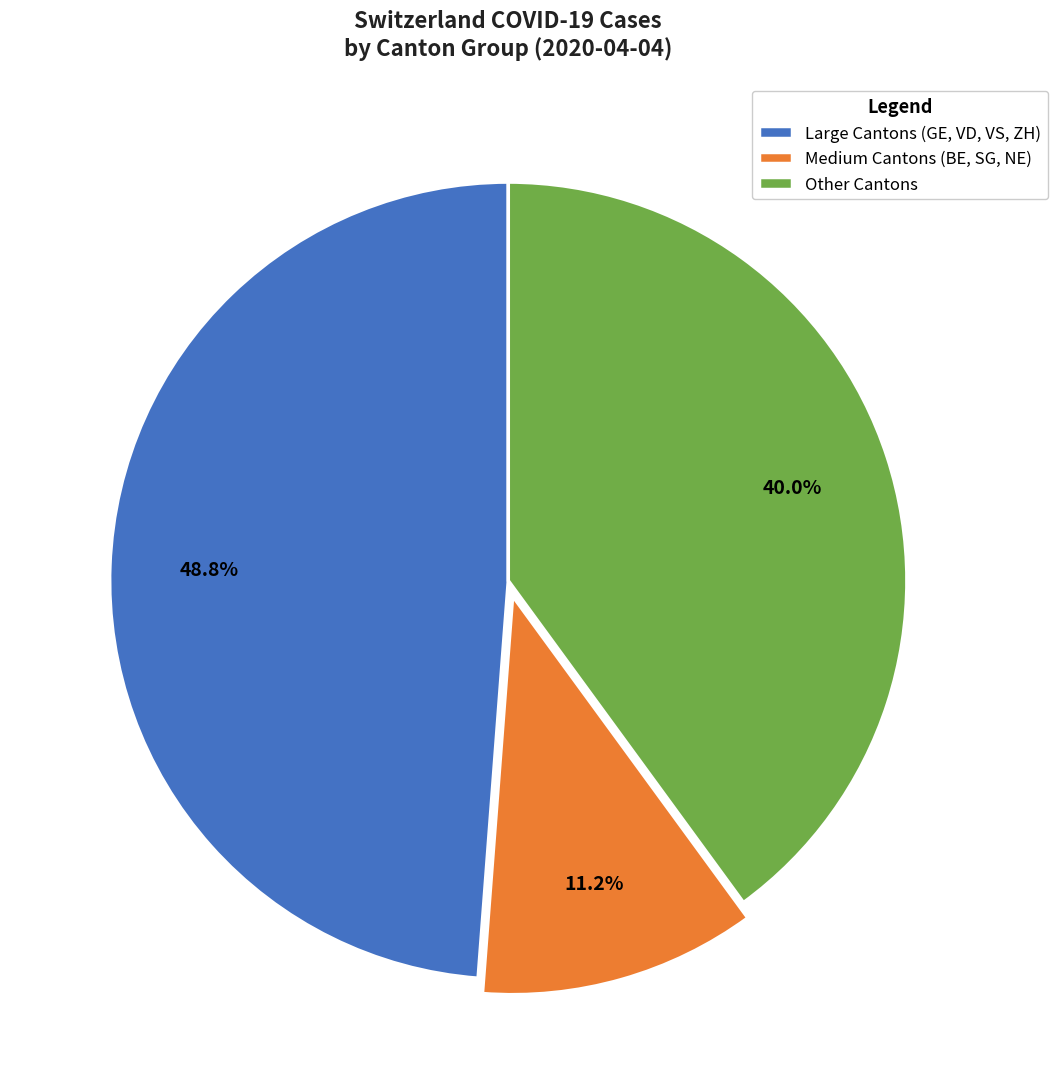

Is there any slice that represents more than half of the pie?

No